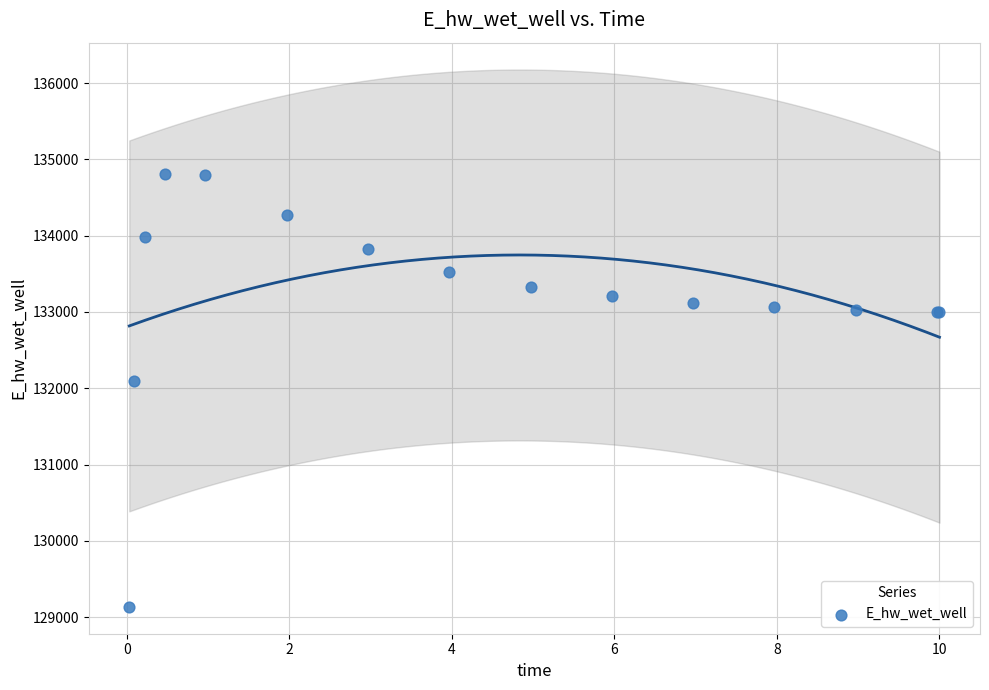

What Y value in the scatter plot is closest to 131969?

132093.1